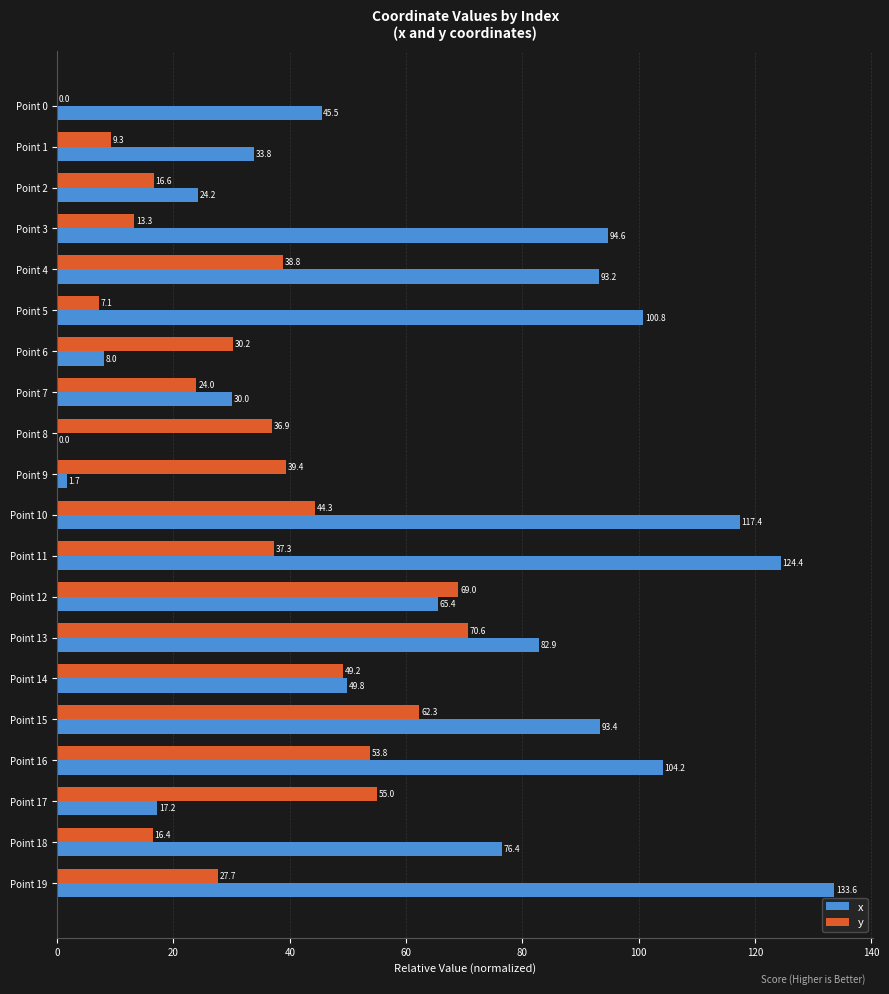

What is the maximum value for x?

133.6